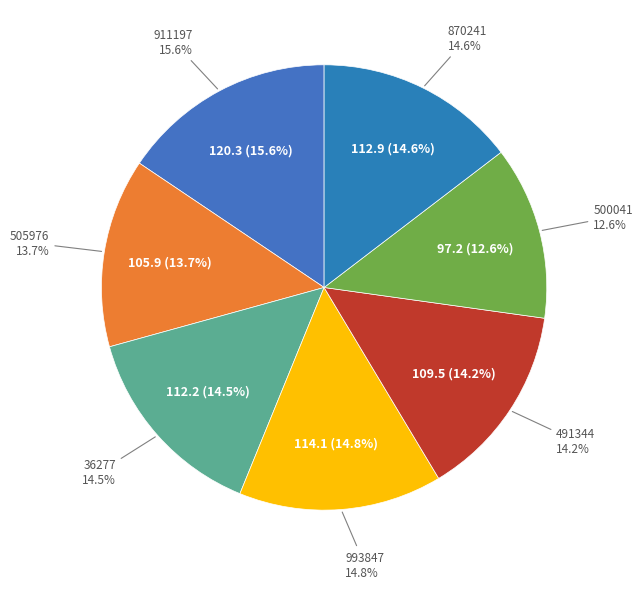

Do 36277 and 500041 together represent more than half of the pie?

No